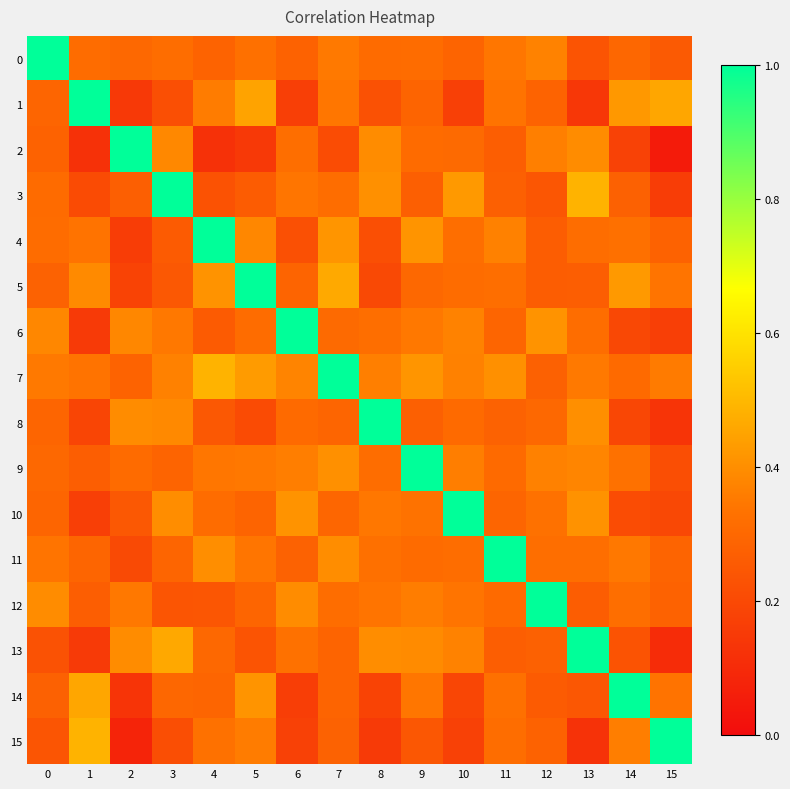

Which series has the largest total across all categories?

7